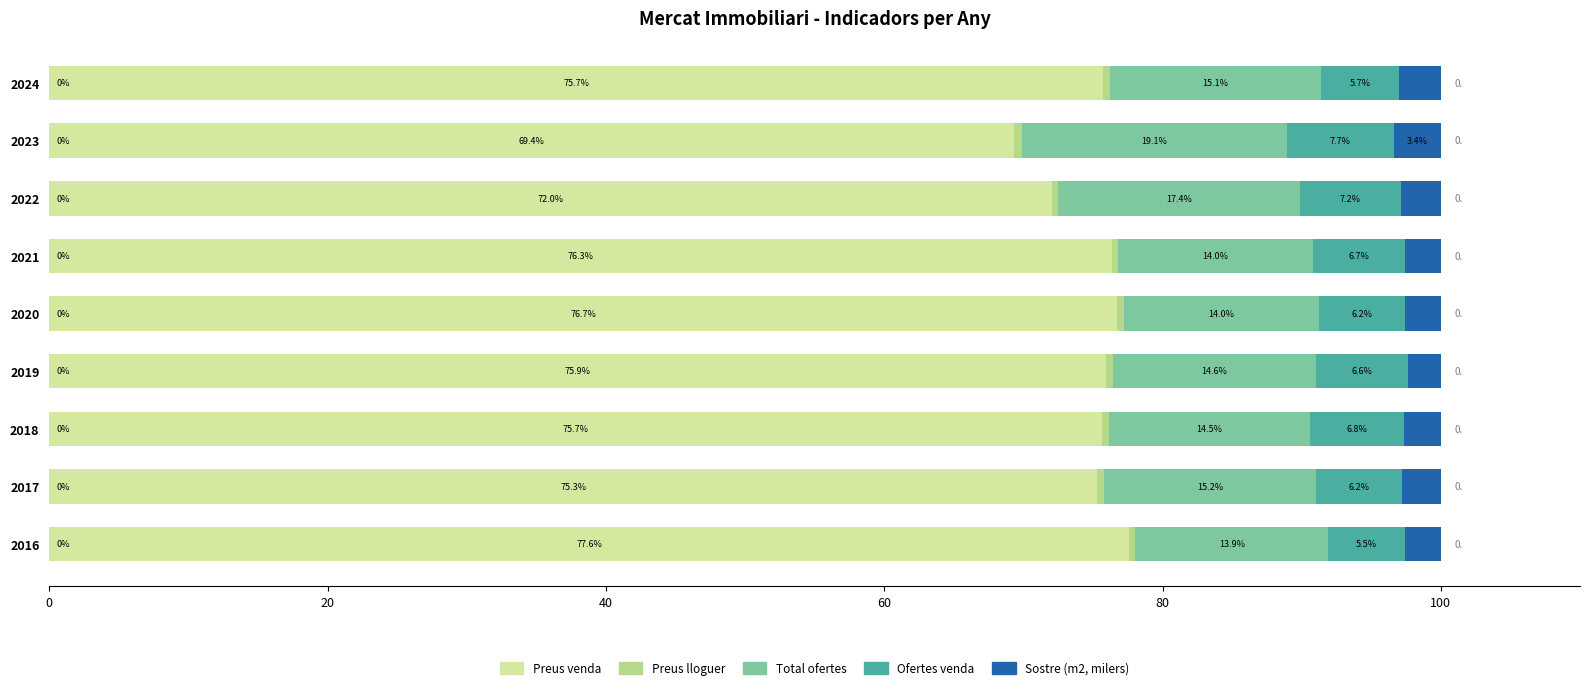

What is the total value across all series at 2017?

100.0